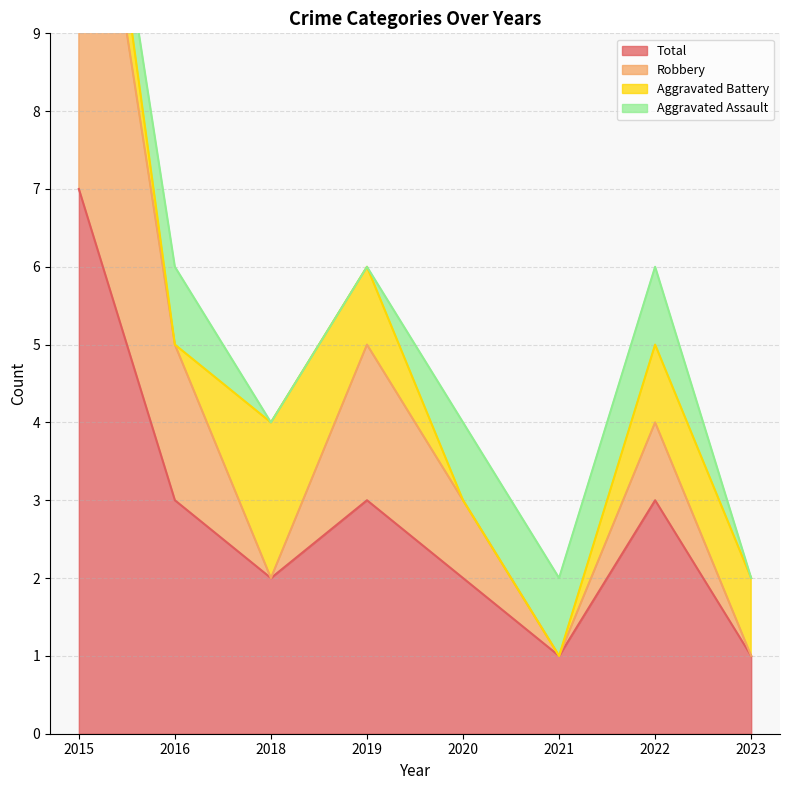

True or false: Robbery has a value of 4 at 2022.

True